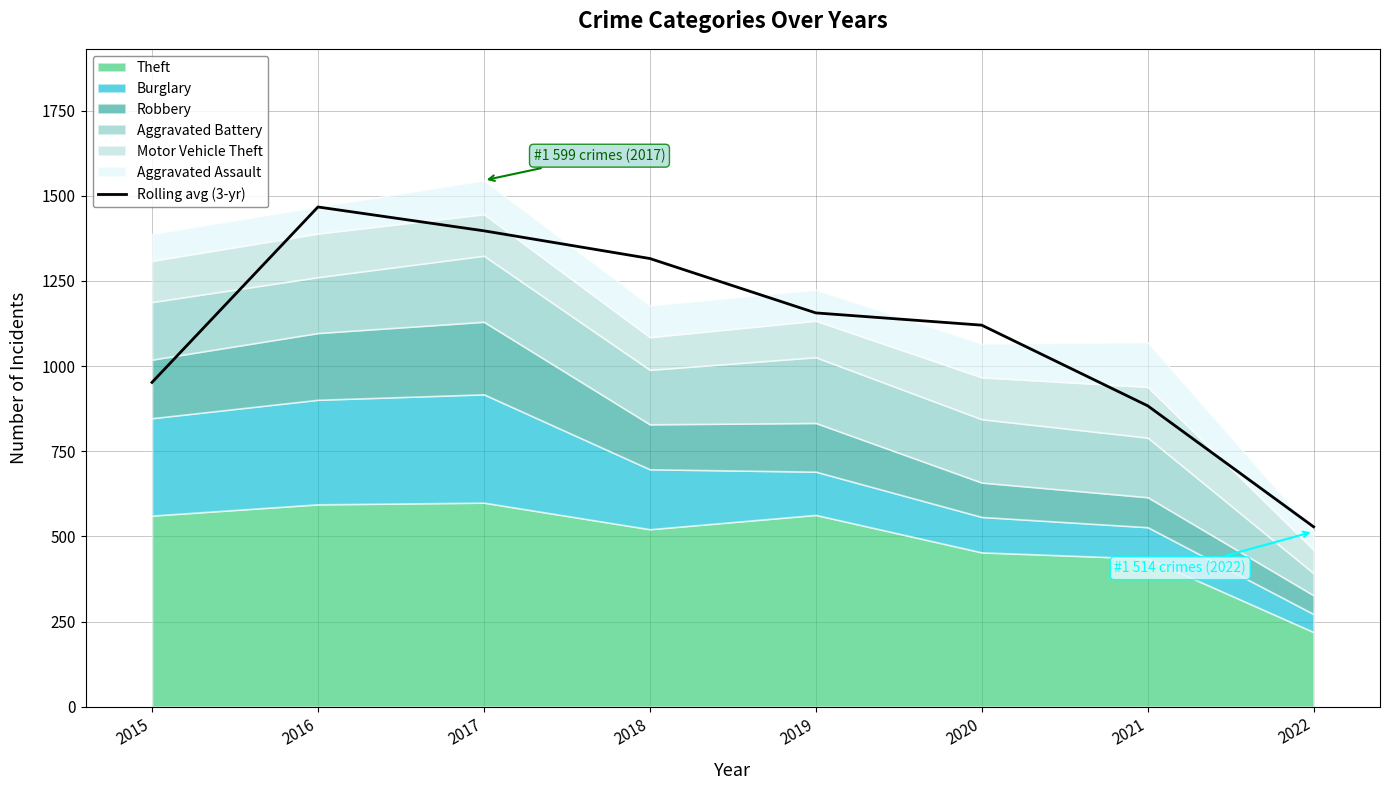

Reading left to right, list all the values displayed in this chart.

952.0	1467.0	1397.0	1315.7	1156.0	1120.0	883.3	528.0